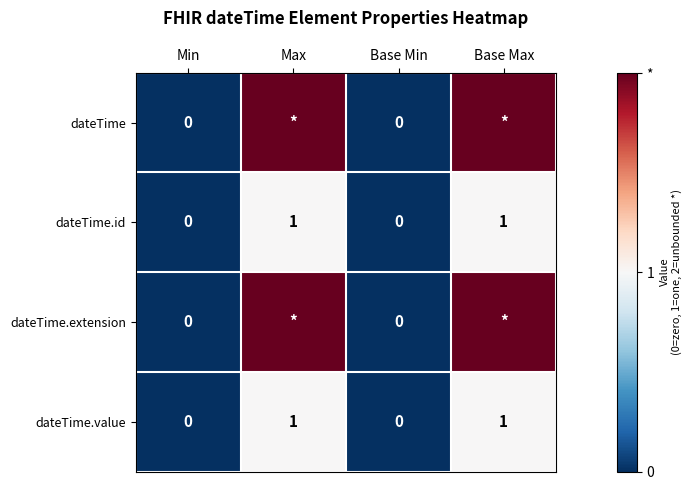

Count the number of categories in the chart.

4